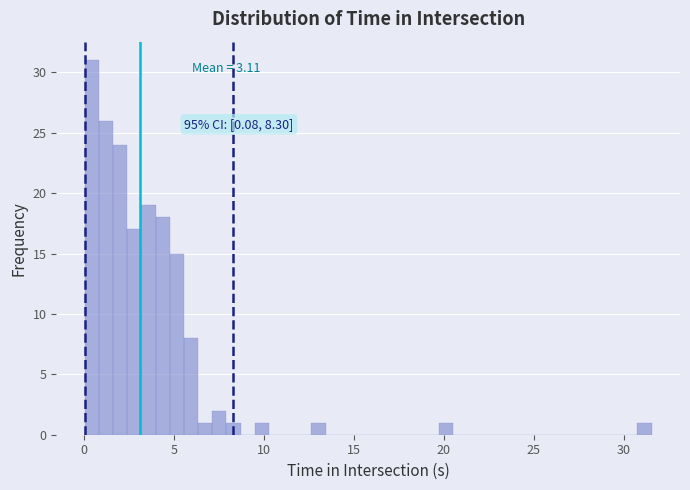

Read against the x-axis, roughly where is the centre of the tallest bar?

0.5